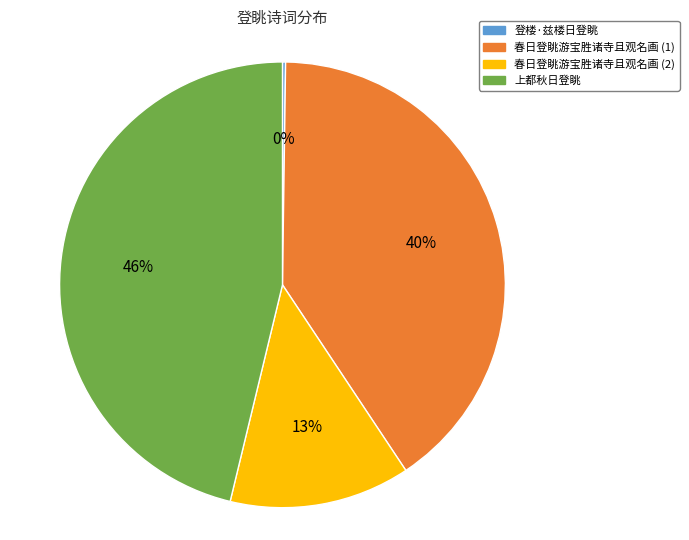

Is there any slice that represents more than half of the pie?

No